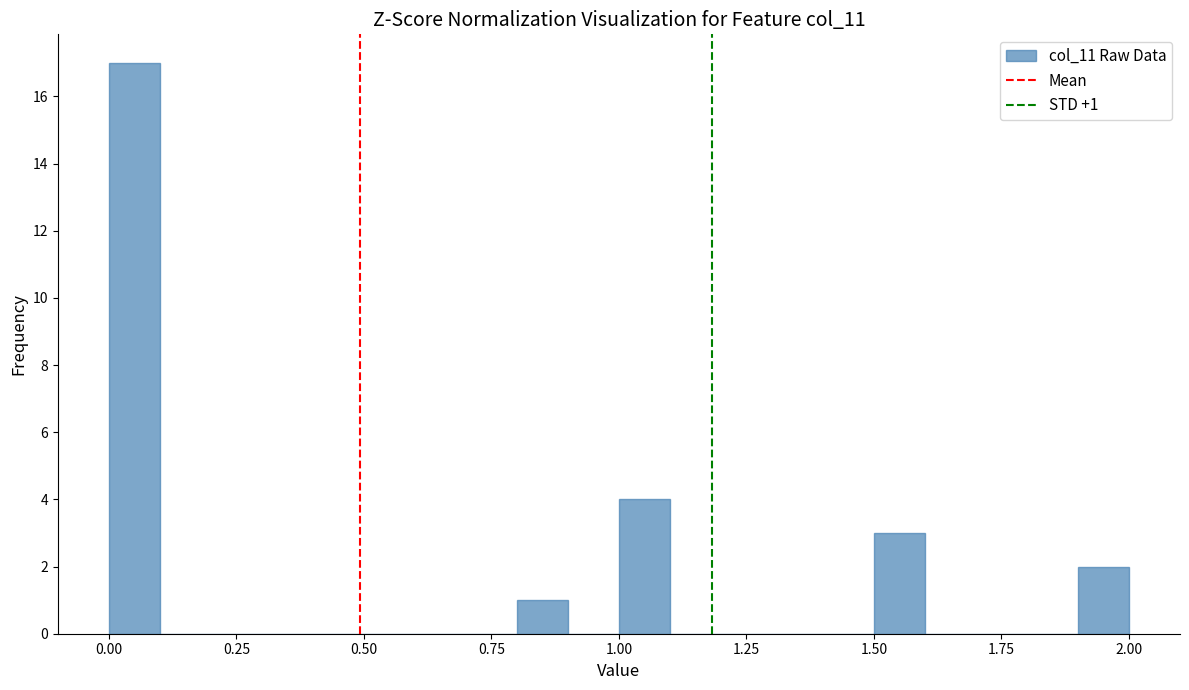

Read against the x-axis, roughly where is the centre of the tallest bar?

0.05